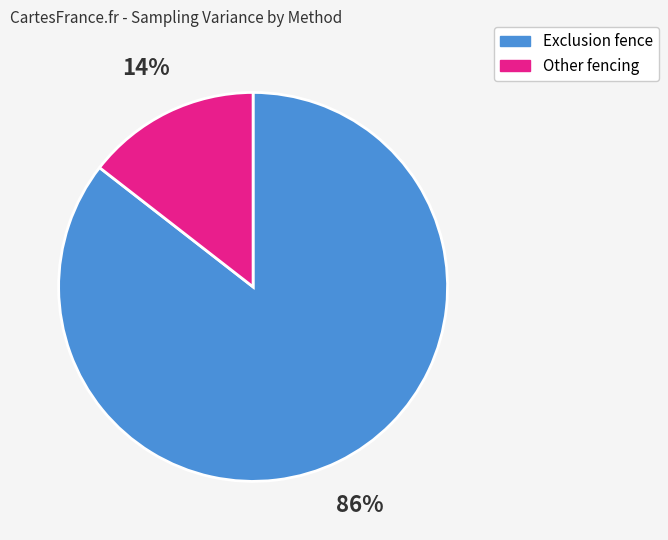

Which category has the biggest portion of the pie?

Exclusion fence